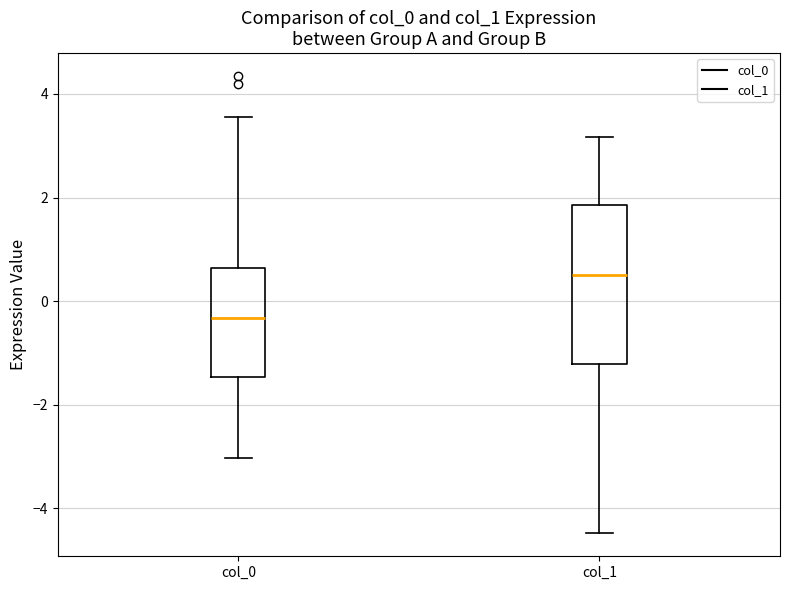

Reading left to right, transcribe this box plot: for each box, give where its median line is, the range the box spans, and where its two whiskers end, as read against the y-axis. The values are not printed on the chart, so give them approximately, as read against the axis.

col_0: median -0.4, box -1.4 to 0.6, whiskers -3.0 to 3.6
col_1: median 0.6, box -1.2 to 1.8, whiskers -4.4 to 3.2